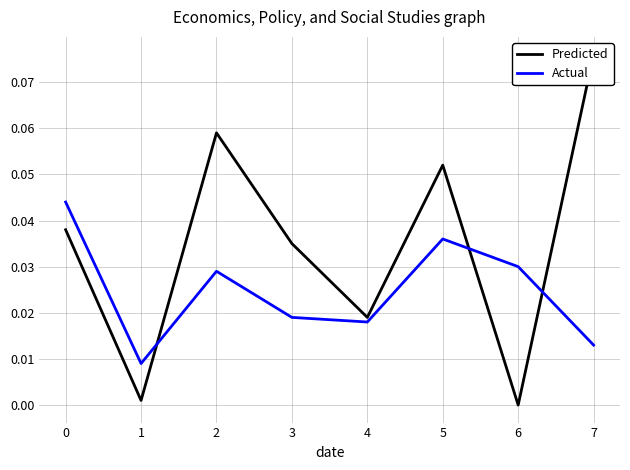

How many positive values does the Predicted series have?

7